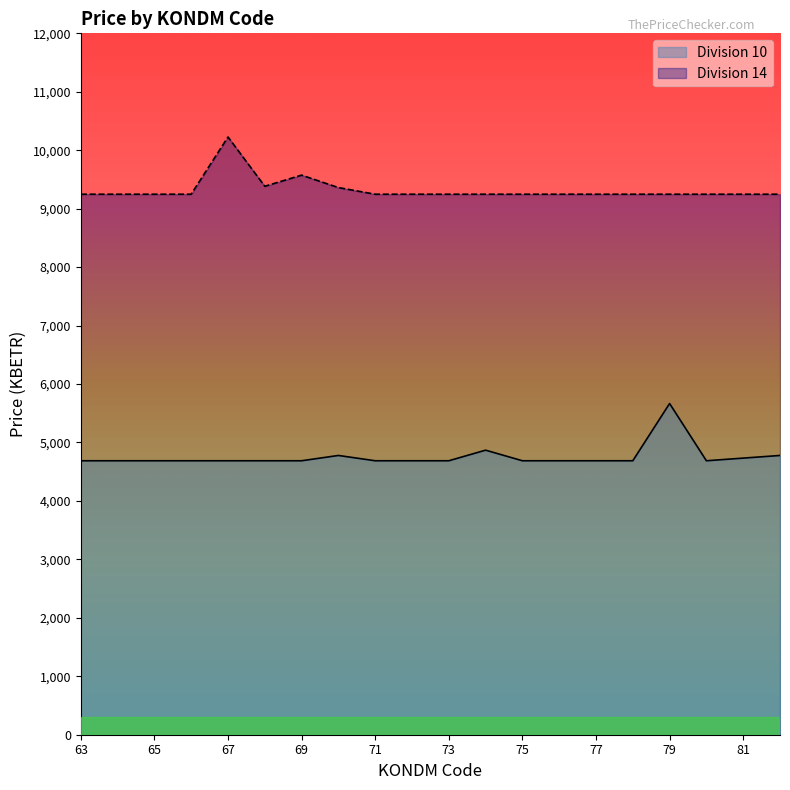

The Division 10 series shows 4687.2 at 67. True or false?

True